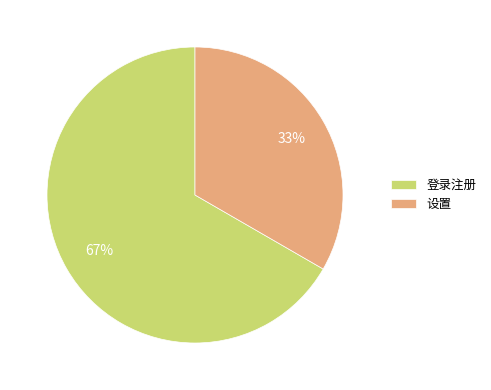

Count the number of slices in the pie.

2